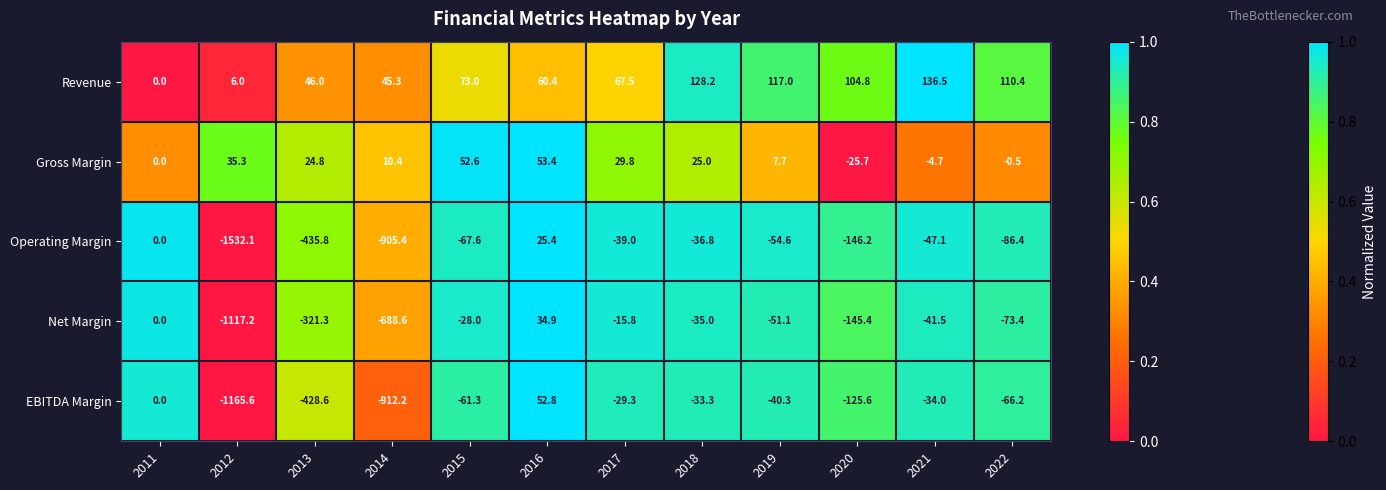

What is the total value across all series at 2020?

-338.1